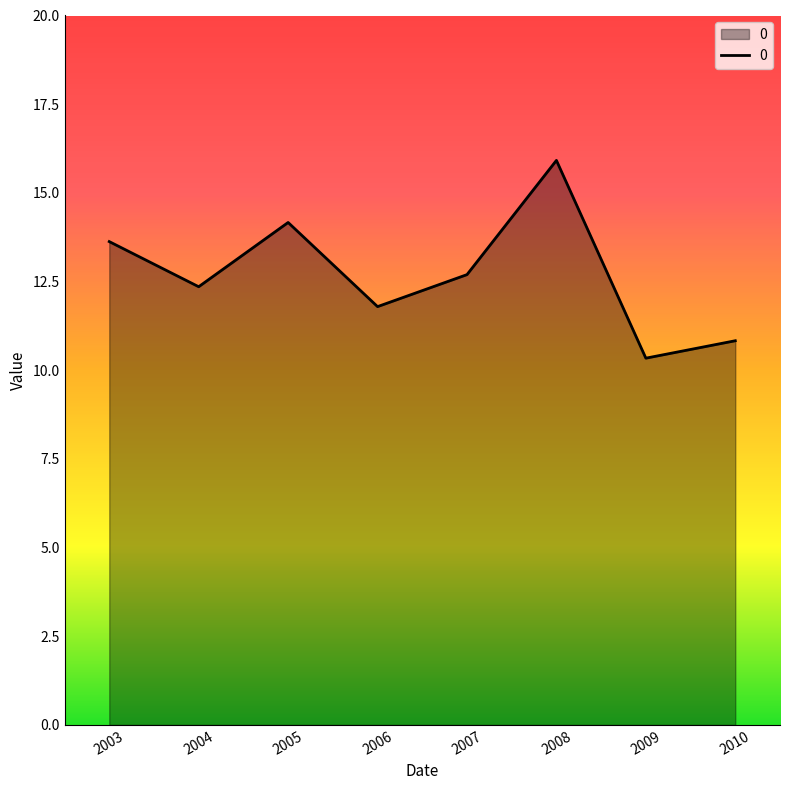

Is it true that the value at 2006 is 3.0?

False